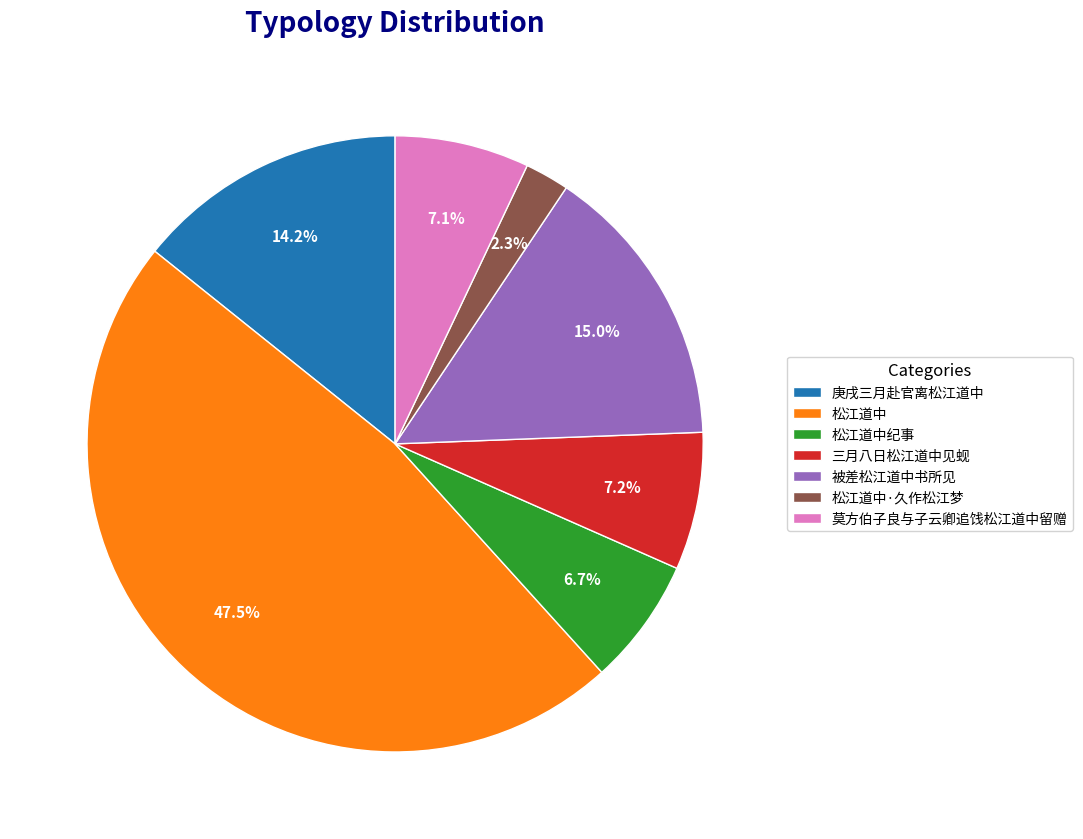

Which category has the biggest portion of the pie?

松江道中